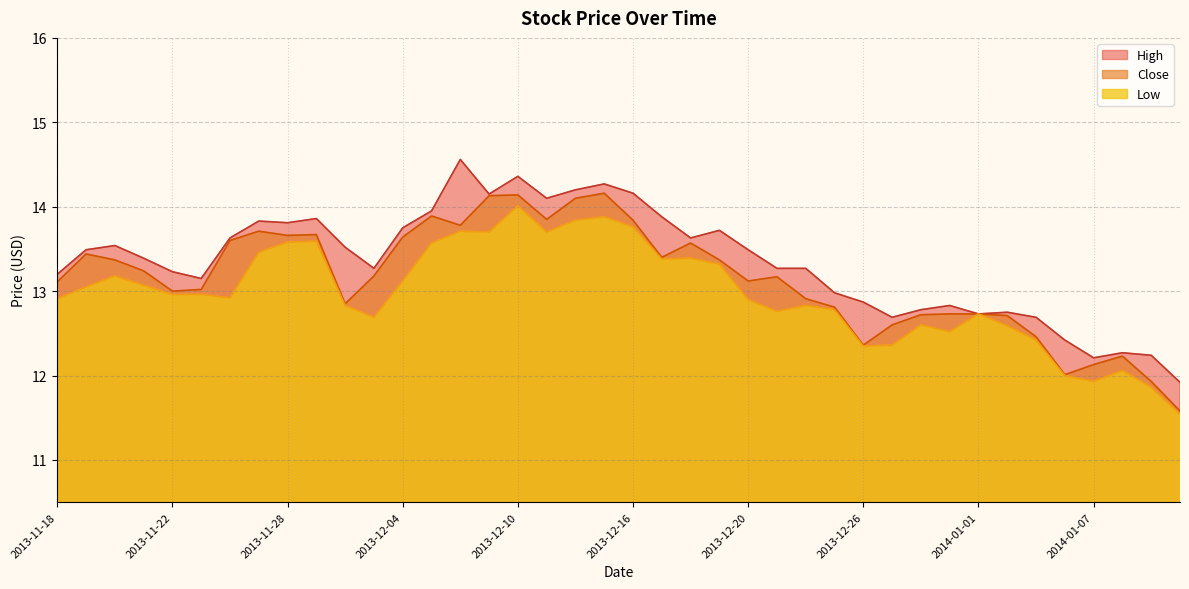

At which category is the sum across all series the highest?

2013-12-10